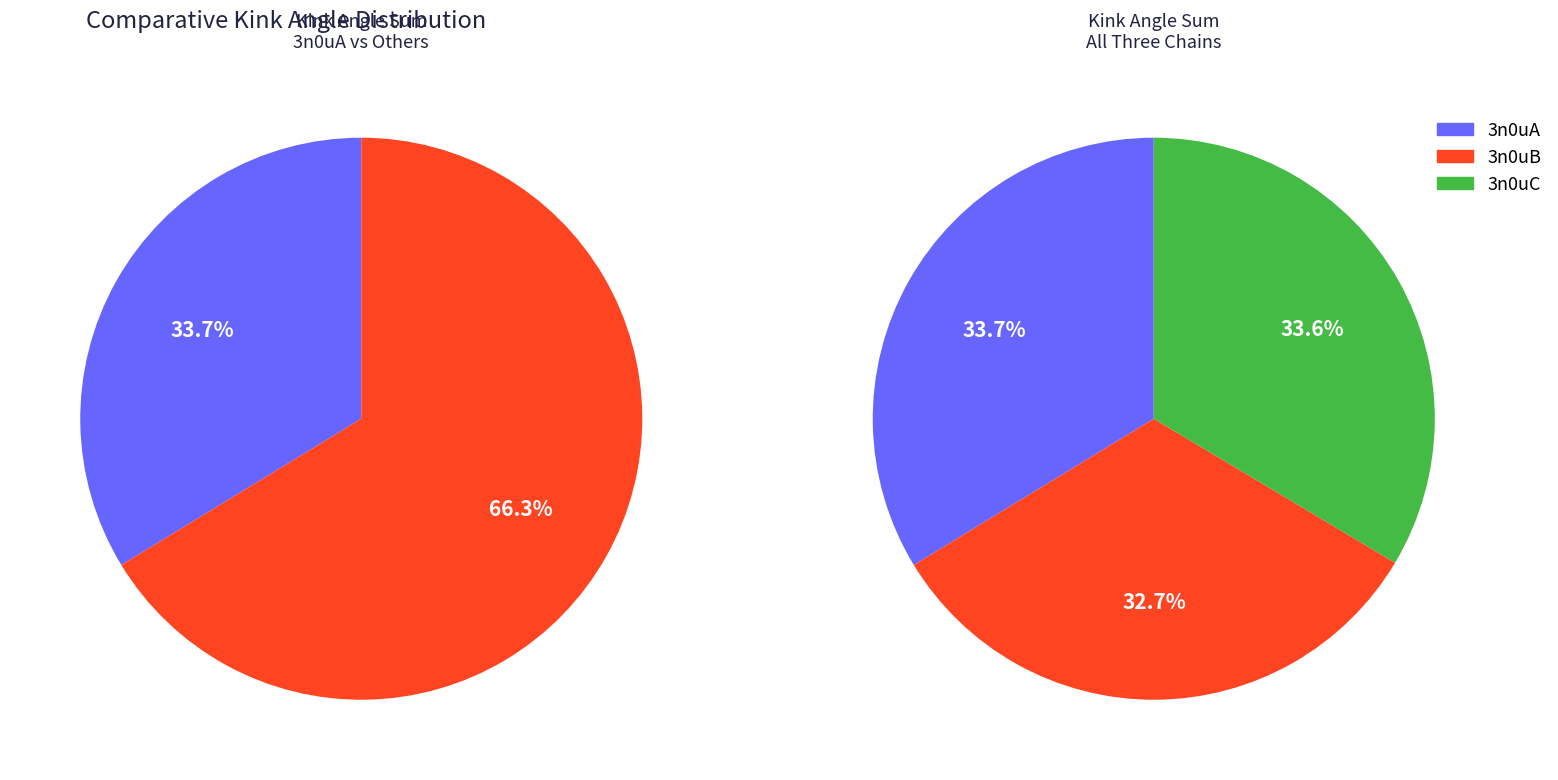

Is the sum of 3n0uB and 4 greater than half?

No